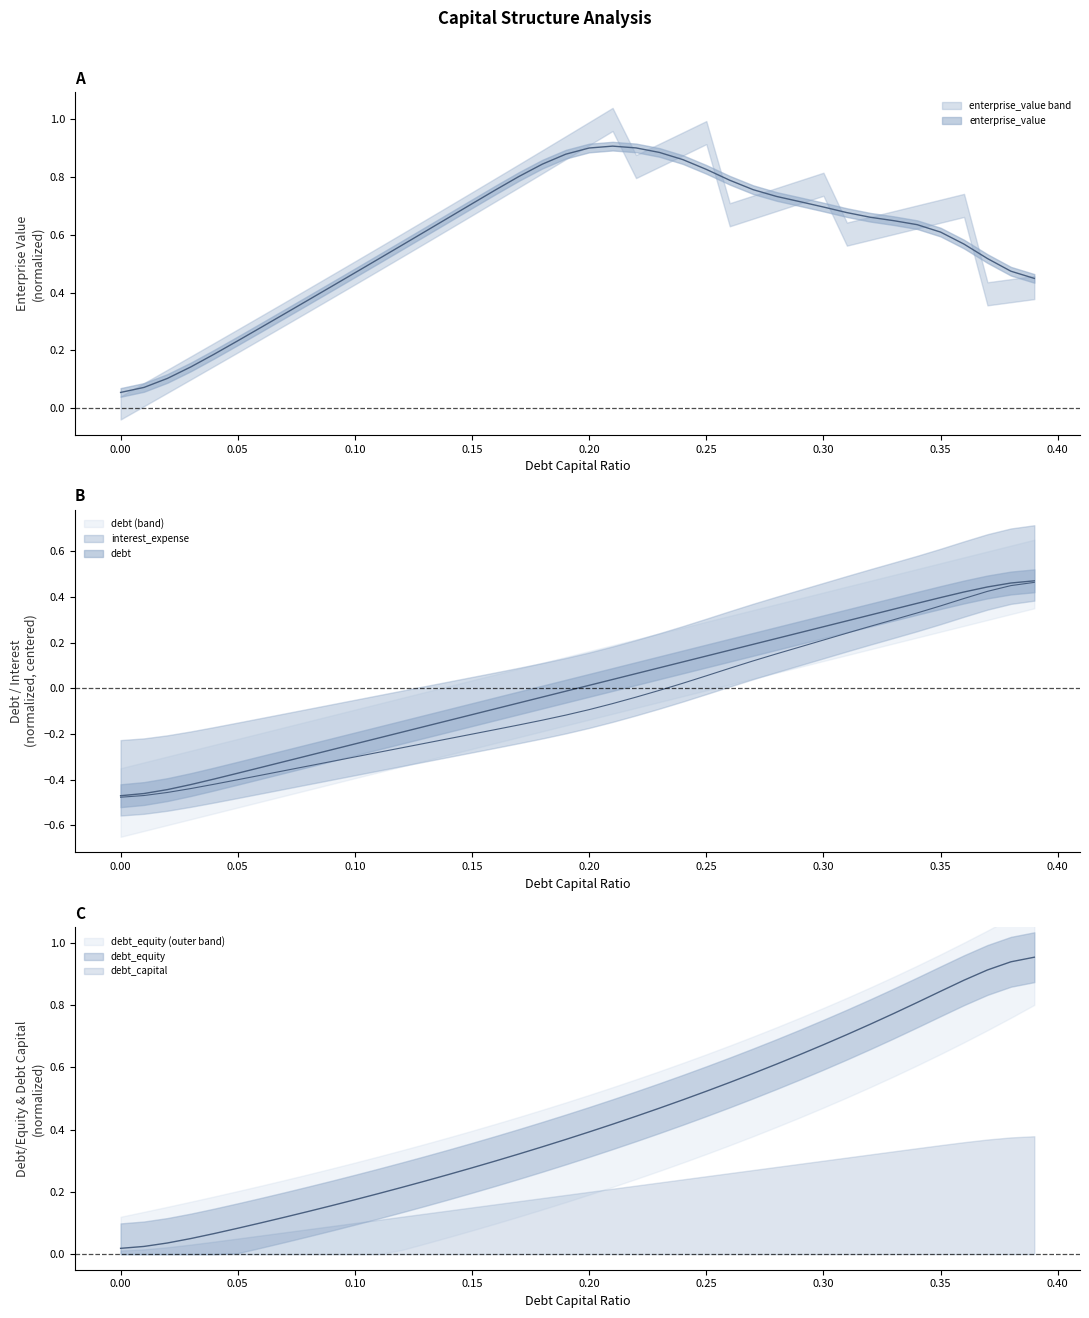

What is the label of the 29th point from the left?

0.28